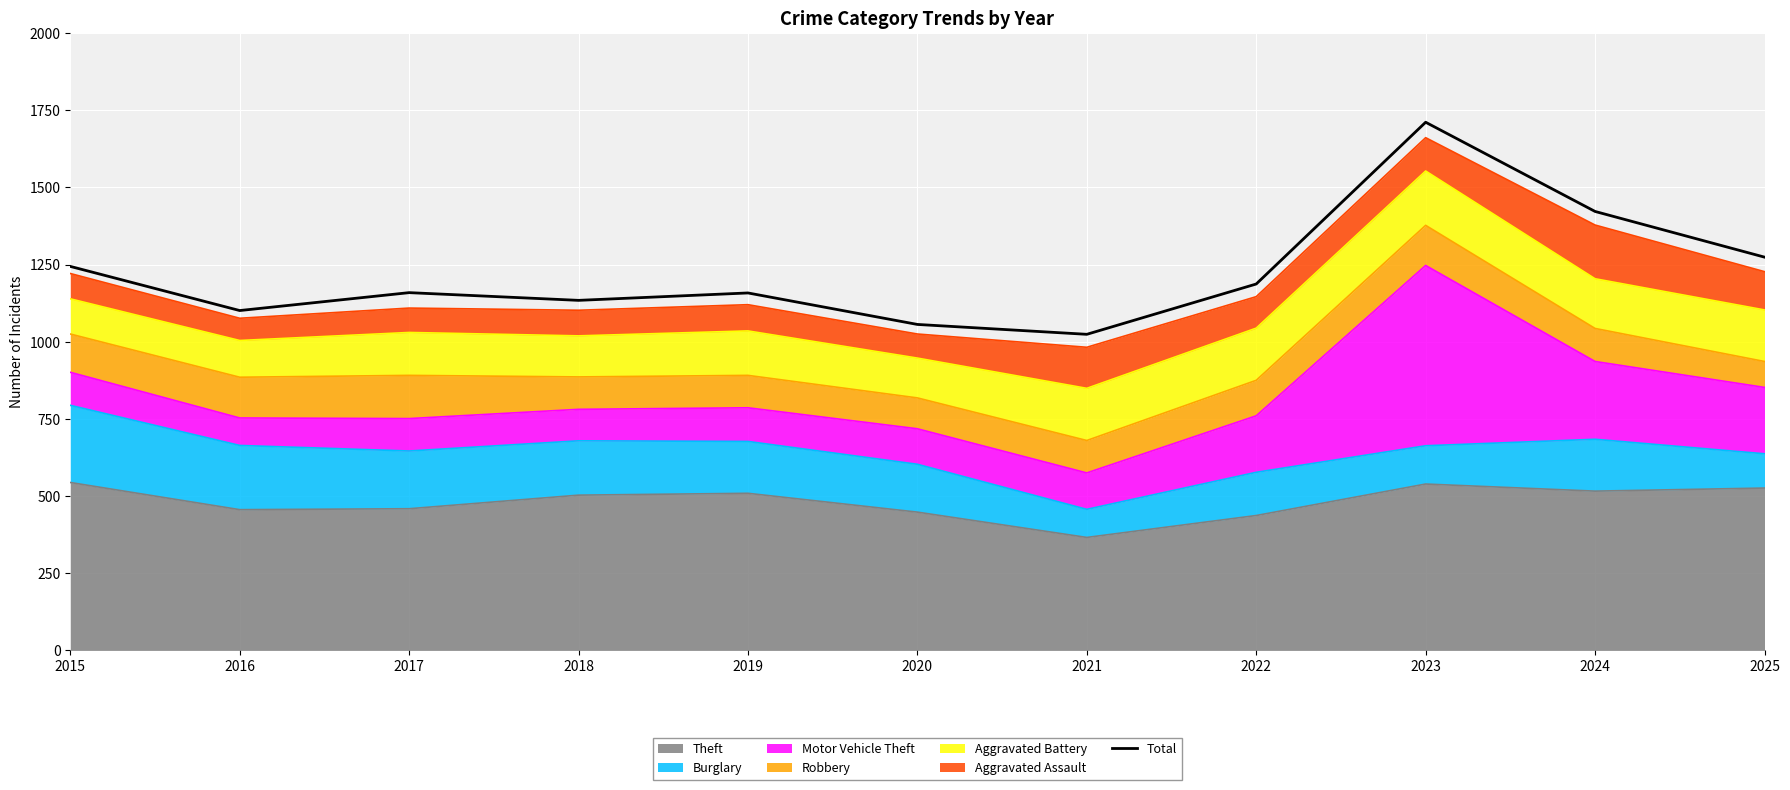

What is the difference between the maximum and minimum values?

687